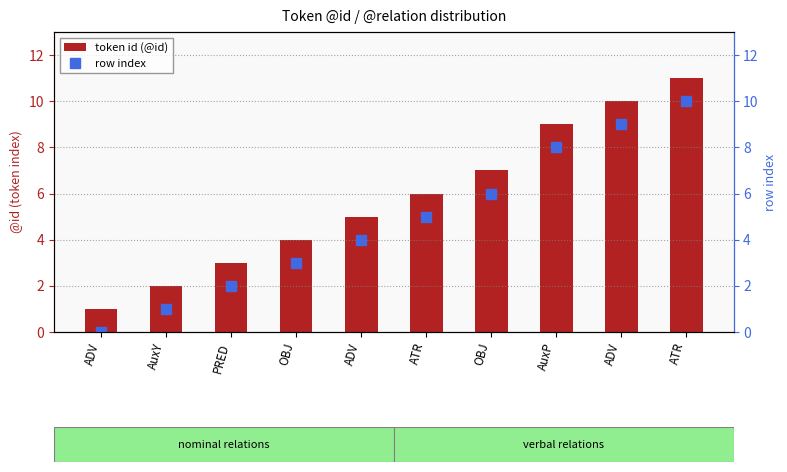

Reading left to right, extract all data points from this chart.

token id (@id): ADV=1	AuxY=2	PRED=3	OBJ=4	ADV=5	ATR=6	OBJ=7	AuxP=9	ADV=10	ATR=11
row index: ADV=0	AuxY=1	PRED=2	OBJ=3	ADV=4	ATR=5	OBJ=6	AuxP=8	ADV=9	ATR=10